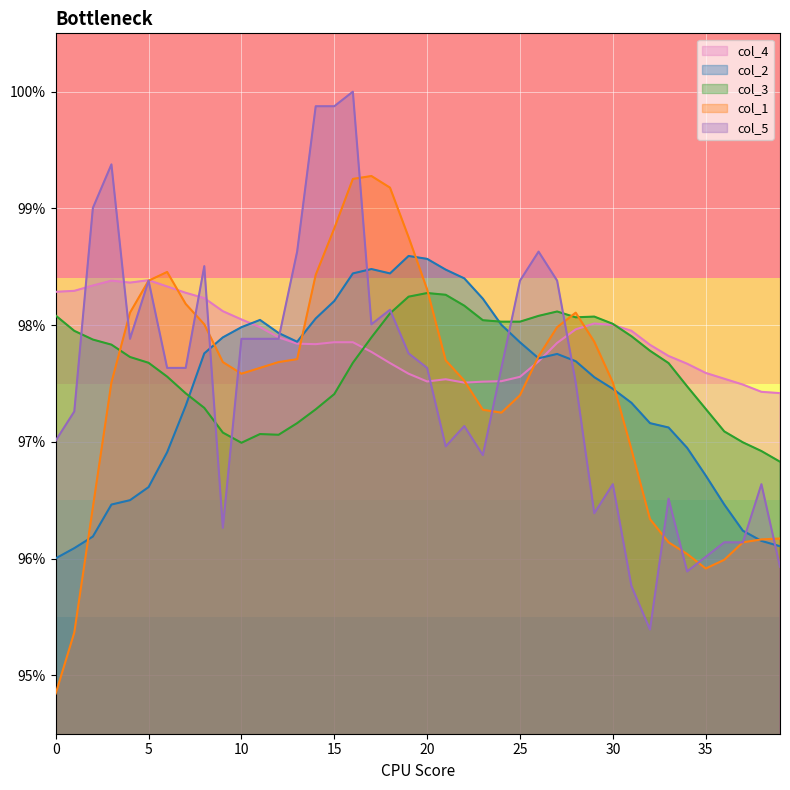

List the labels in order of col_3 value, smallest first.

39, 38, 10, 37, 12, 11, 9, 36, 13, 14, 35, 8, 15, 7, 34, 6, 33, 5, 16, 4, 32, 3, 2, 17, 31, 1, 30, 24, 25, 23, 28, 29, 26, 0, 18, 27, 22, 19, 21, 20